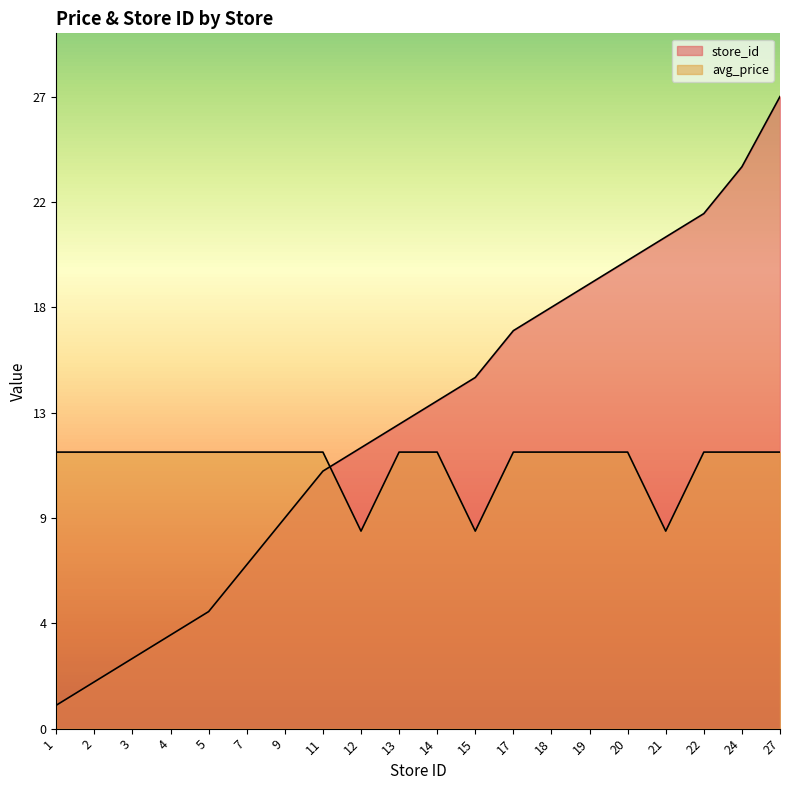

Between 14 and 18, which series saw the biggest shift?

store_id